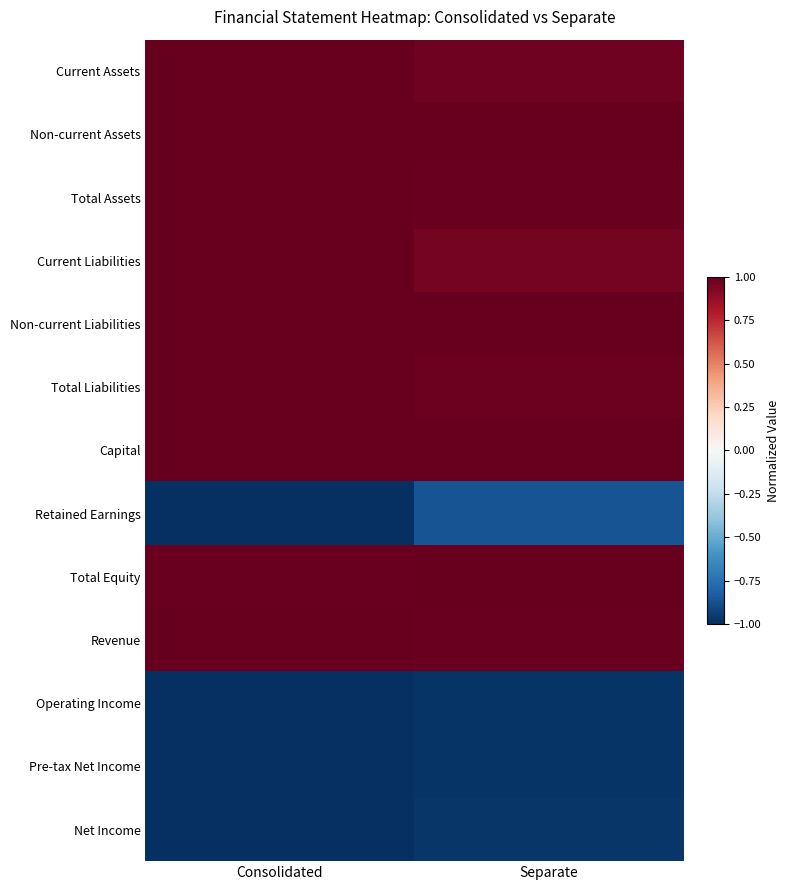

What is the total value across all series at Consolidated?

5.0